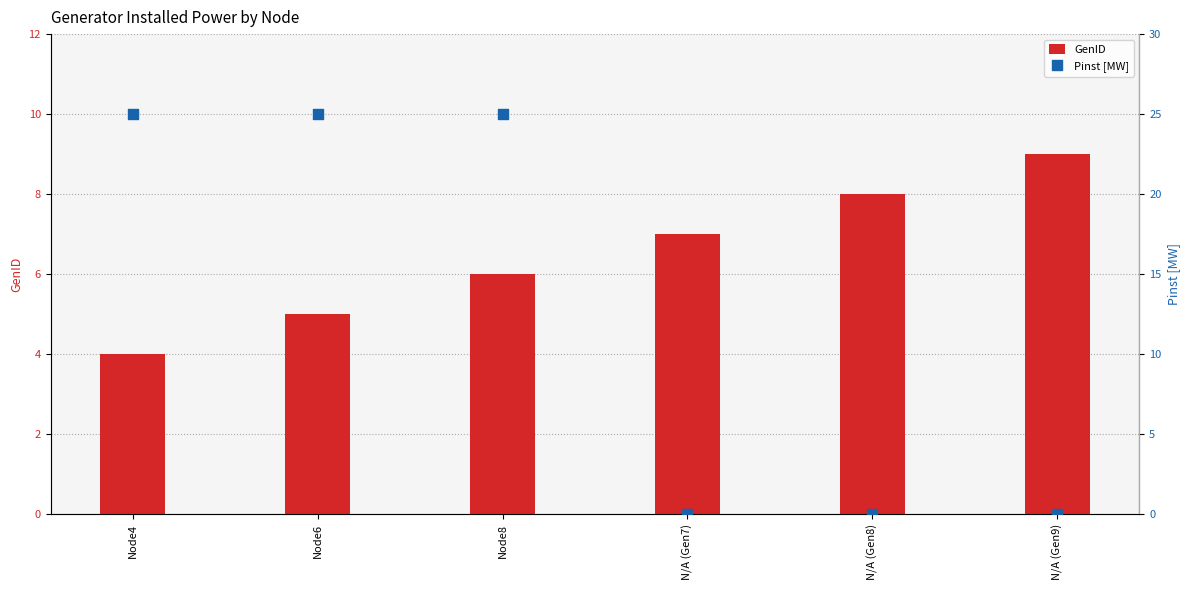

What are all the series names shown in the legend?

GenID, Pinst [MW]